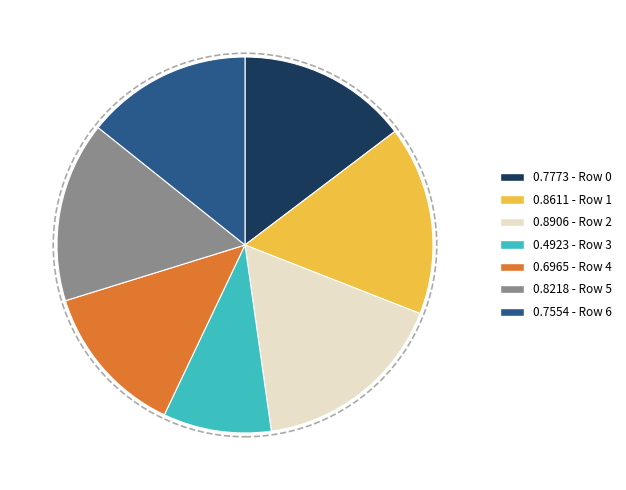

Count the number of slices in the pie.

7